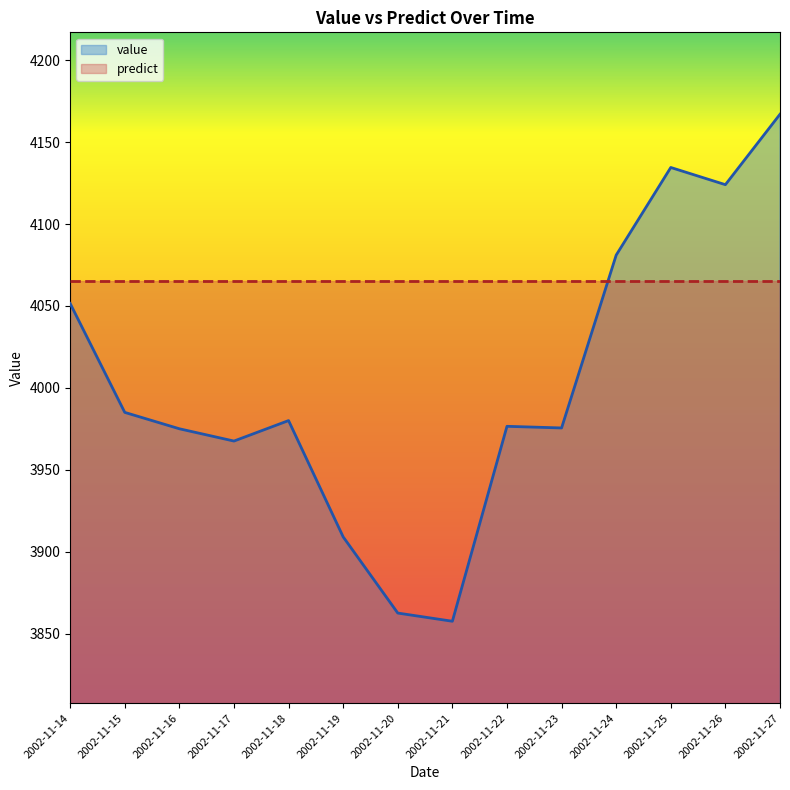

Reading left to right, what are all the values shown in this chart?

4051.5	3985.0	3975.0	3967.5	3980.0	3909.0	3862.5	3857.5	3976.5	3975.5	4081.0	4134.5	4124.0	4167.0